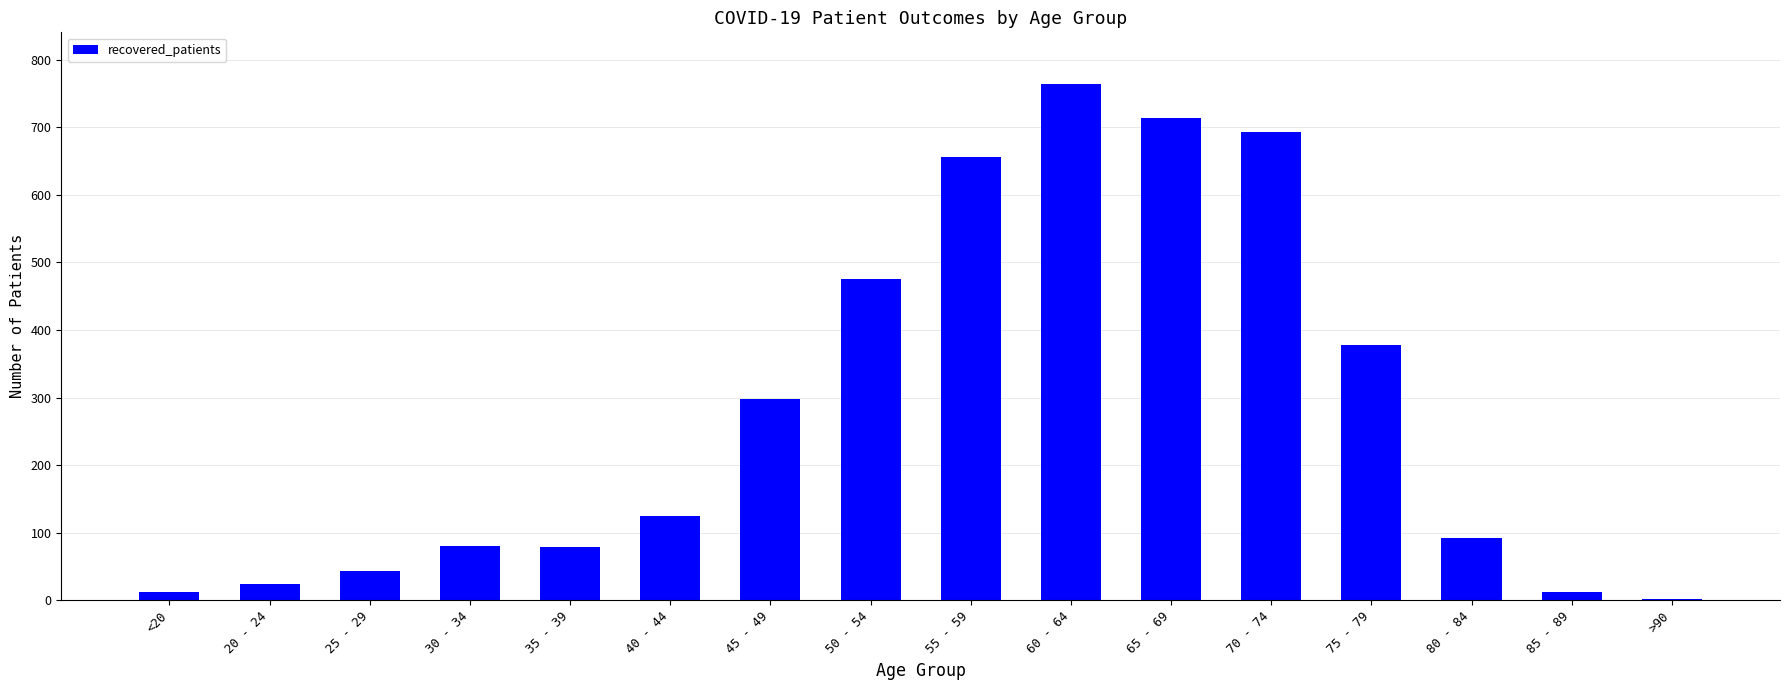

How many data points does each series have?

16